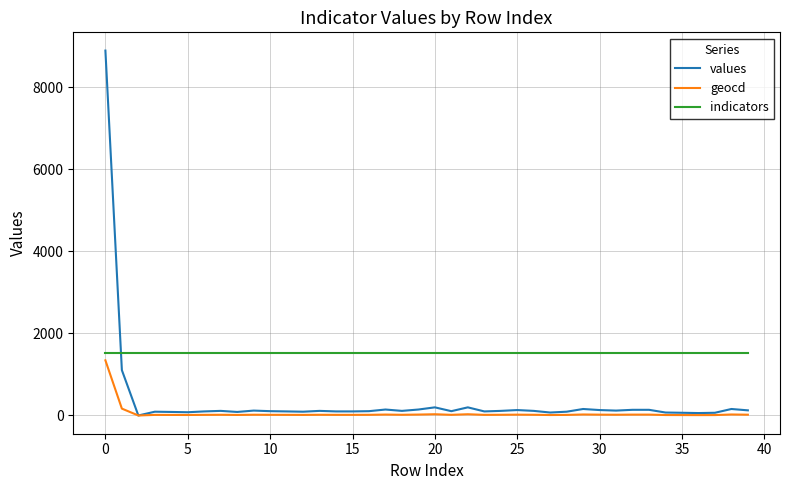

Which series has the widest spread of values?

values